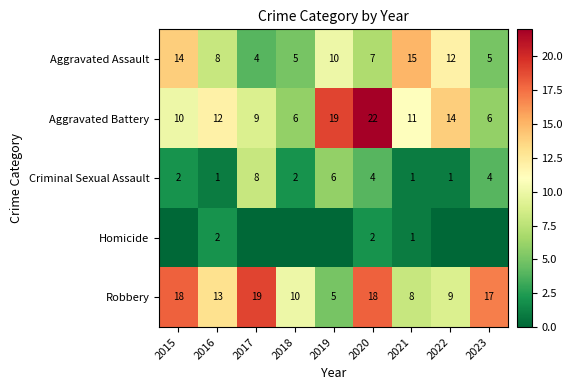

At which label does Robbery first exceed 13?

2015